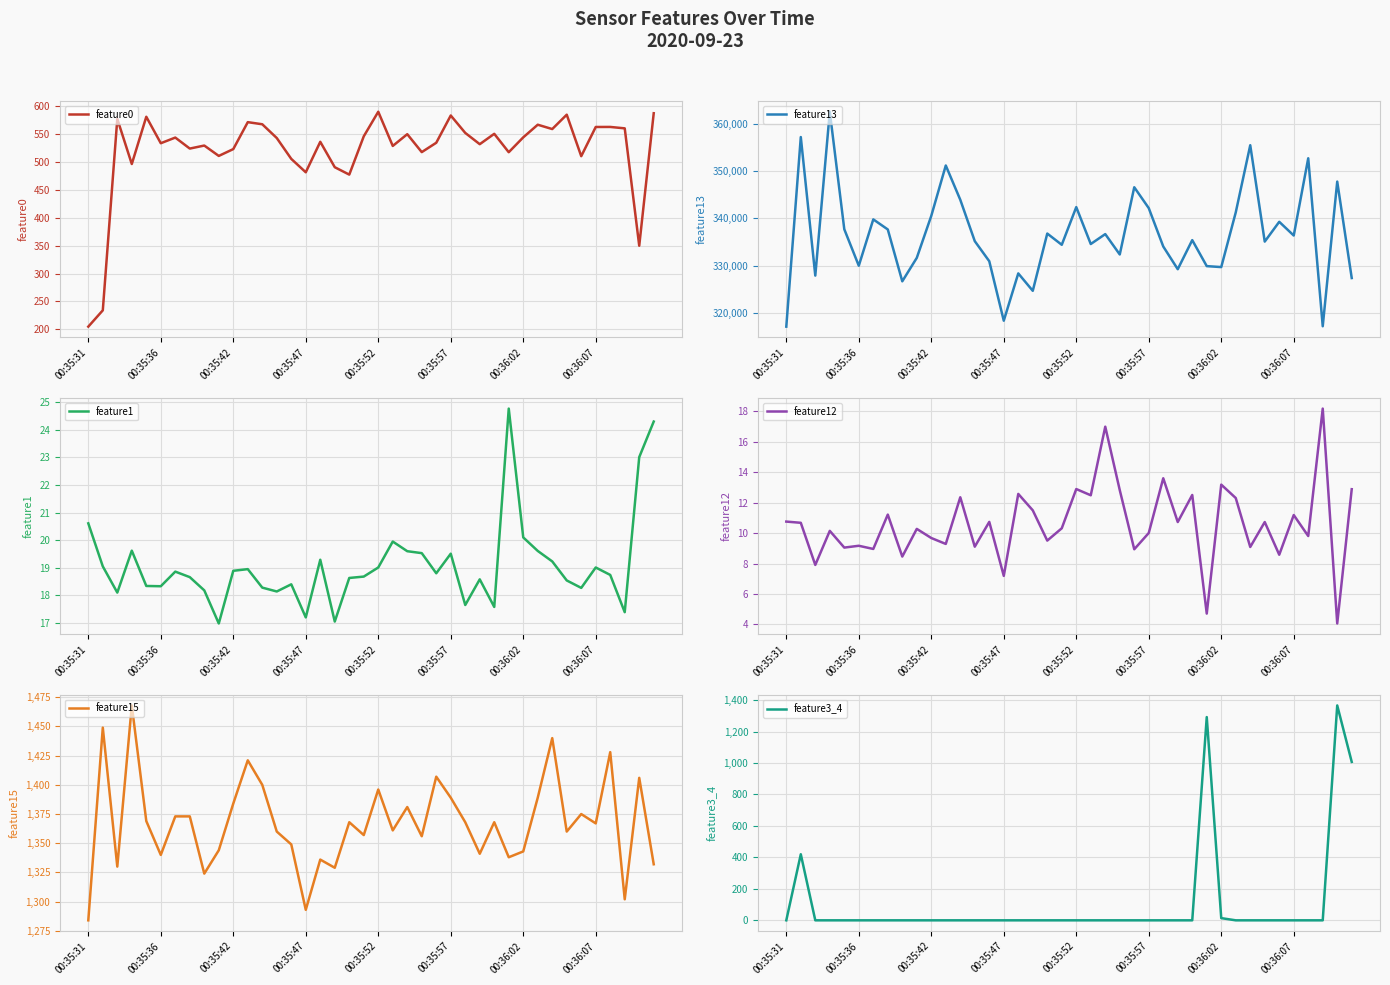

Read the feature13 value at 34.

339263.0